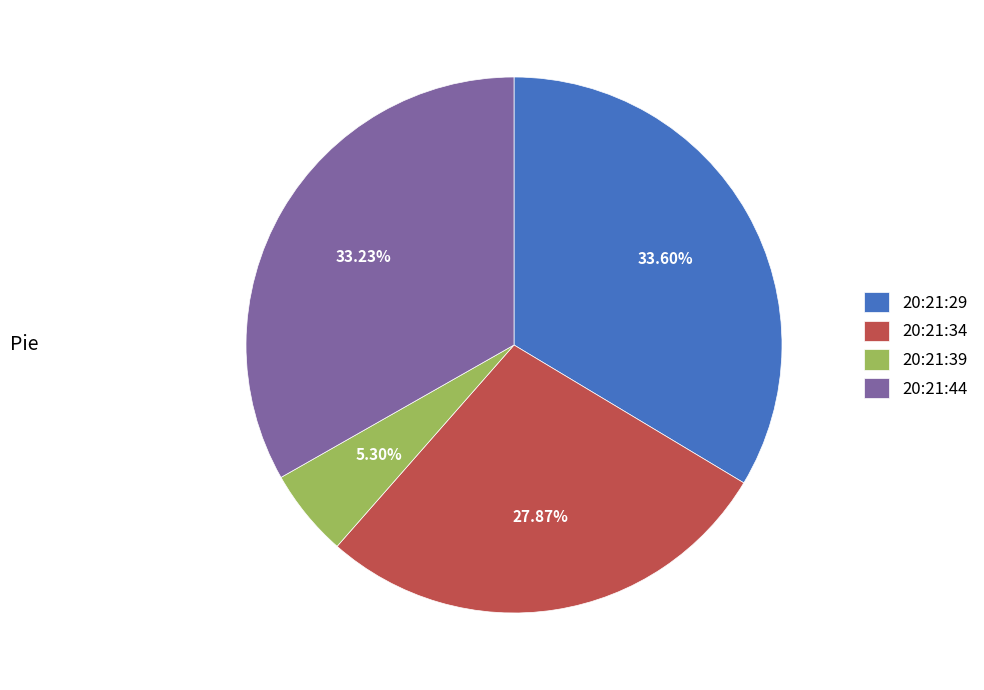

Which has a higher value, 20:21:29 or 20:21:34?

20:21:29